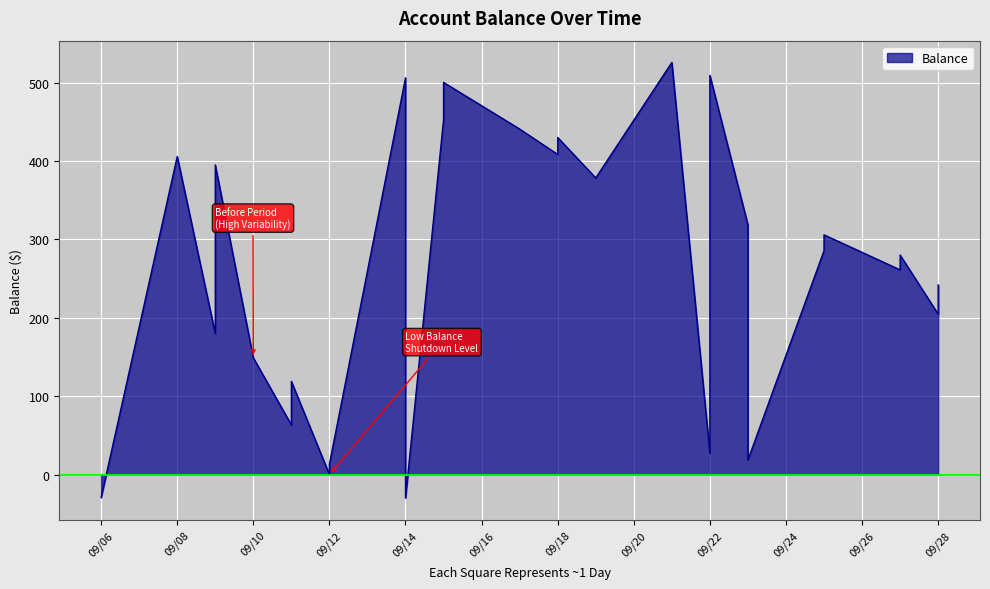

True or false: there are more than 0 points higher than both neighbors.

True